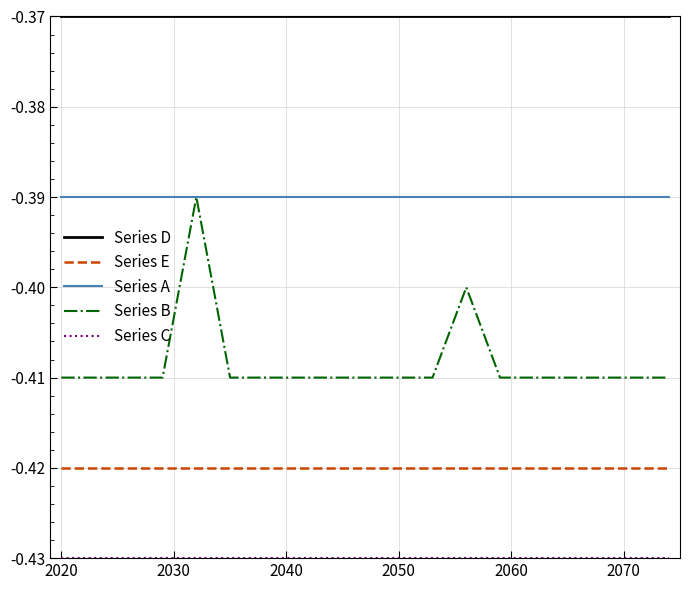

Which series has the largest total across all categories?

Series D